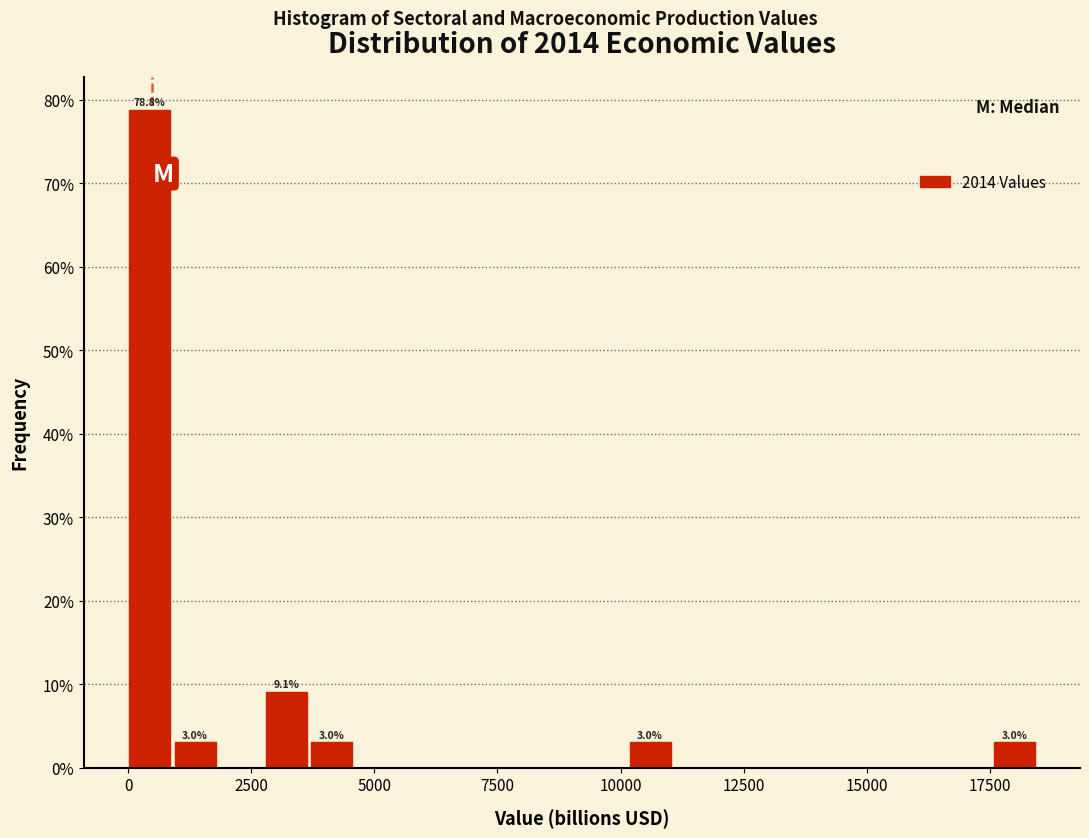

Around what value on the x-axis is the tallest bar? Give the approximate position of its centre, as read against the axis.

500